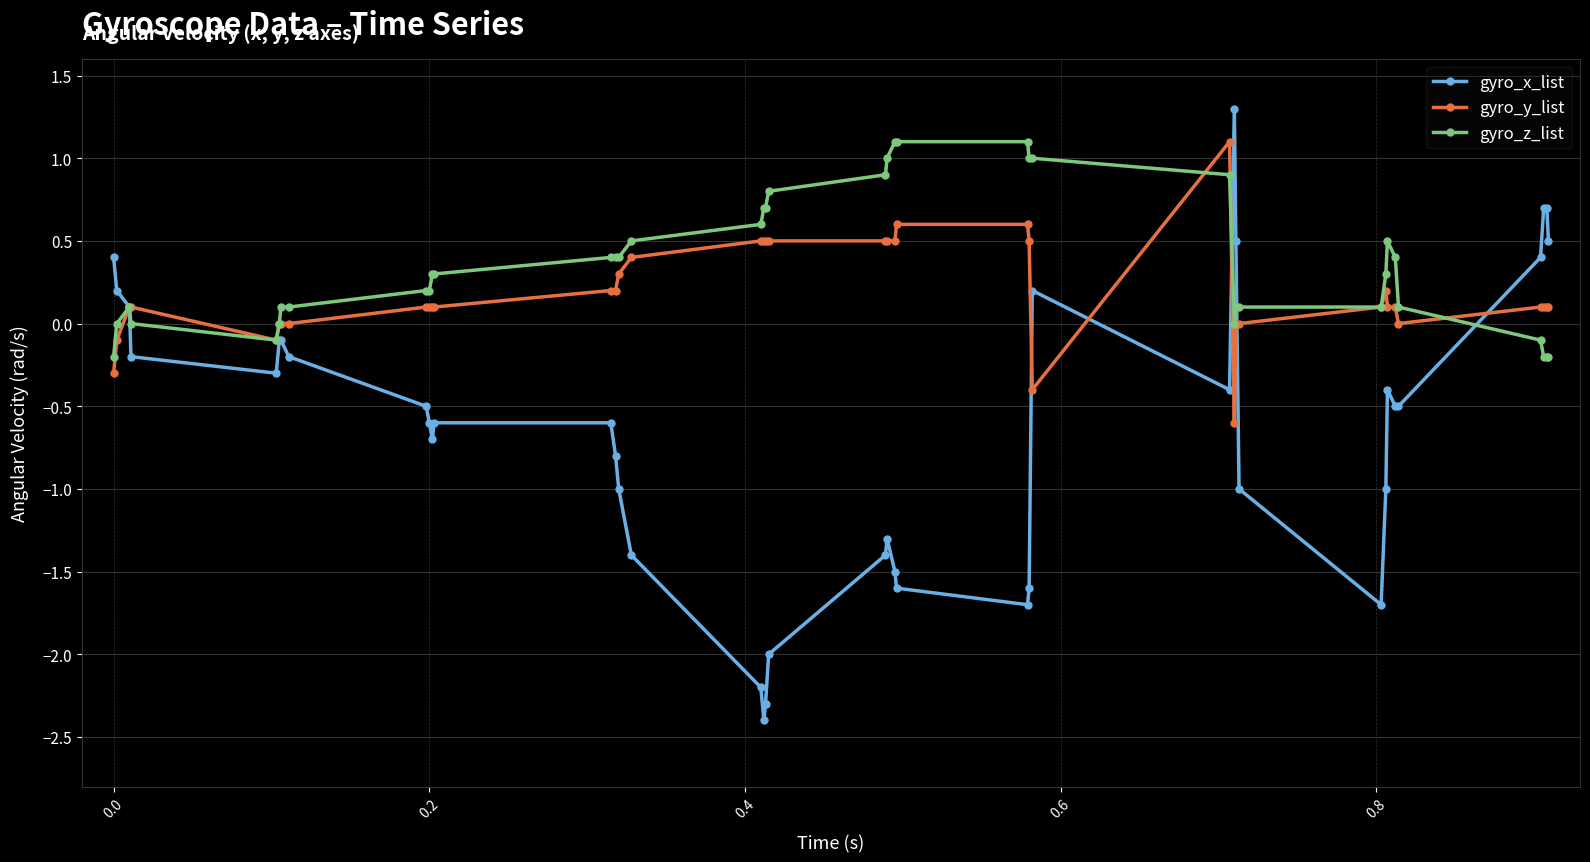

Which series has the largest range (max minus min)?

gyro_x_list